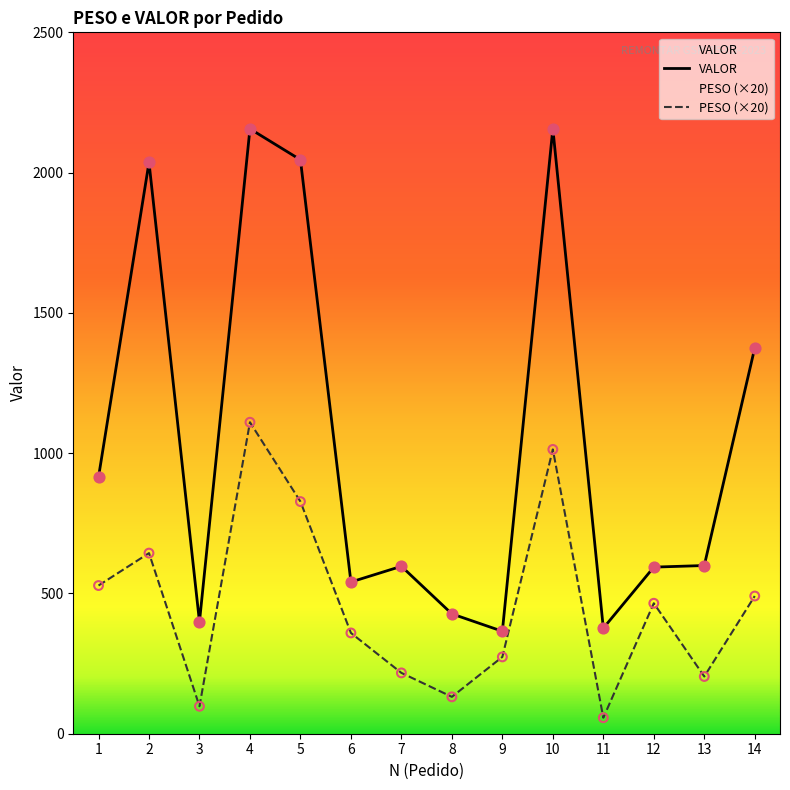

Is the value of PESO at 6 greater than the value of VALOR at 13?

No